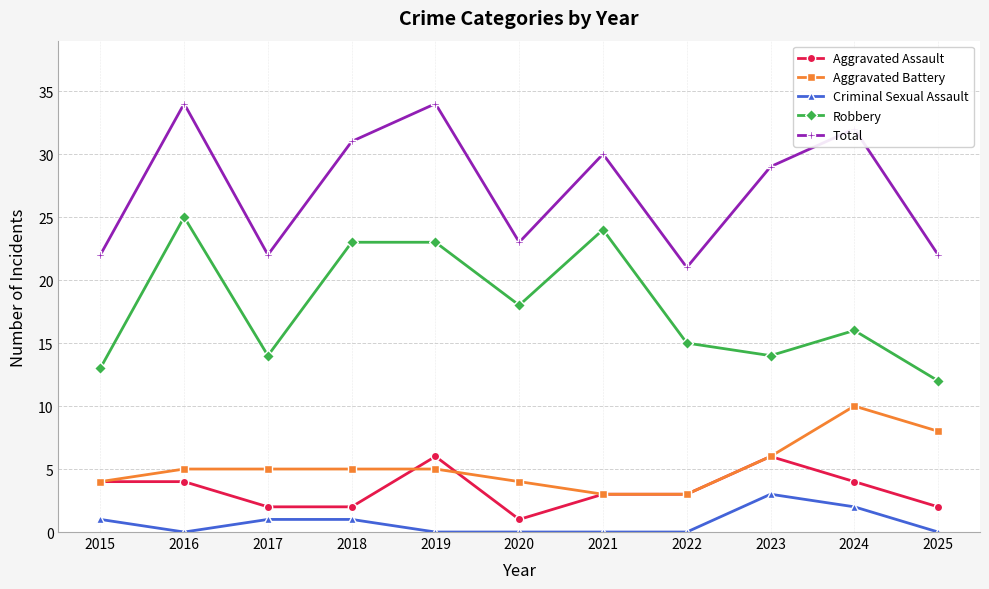

True or false: Total and Aggravated Battery cross at least once.

False